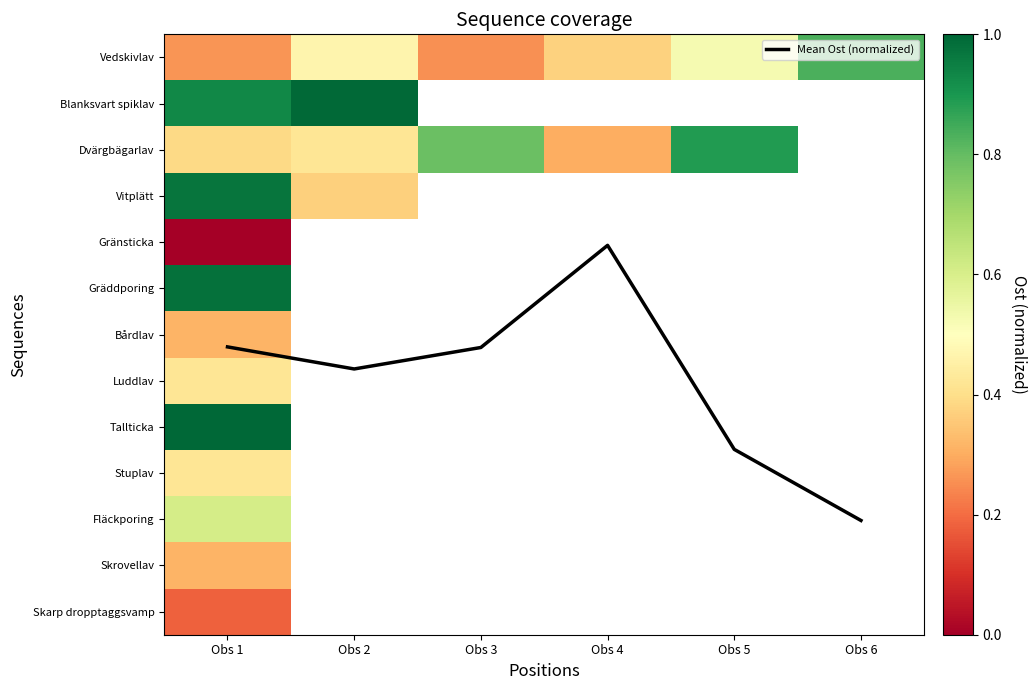

List the series in order of their overall mean, highest first.

Mean Ost (normalized), Vedskivlav, Blanksvart spiklav, Dvärgbägarlav, Vitplätt, Gränsticka, Gräddporing, Bårdlav, Luddlav, Tallticka, Stuplav, Fläckporing, Skrovellav, Skarp dropptaggsvamp